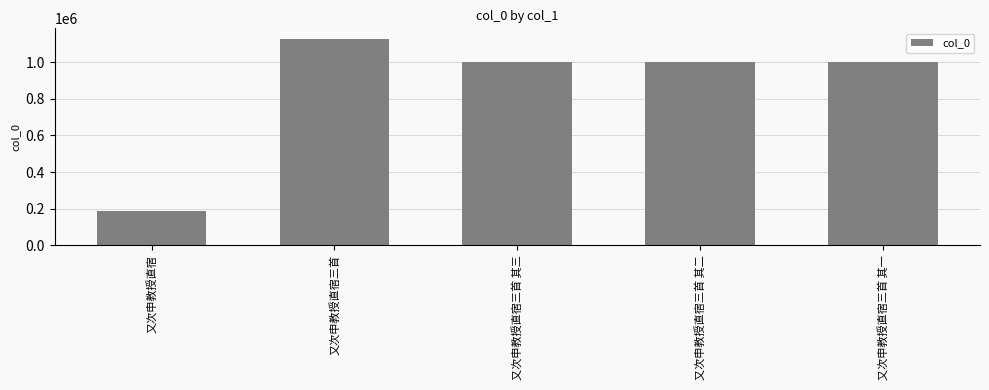

How many categories are shown in the chart?

5